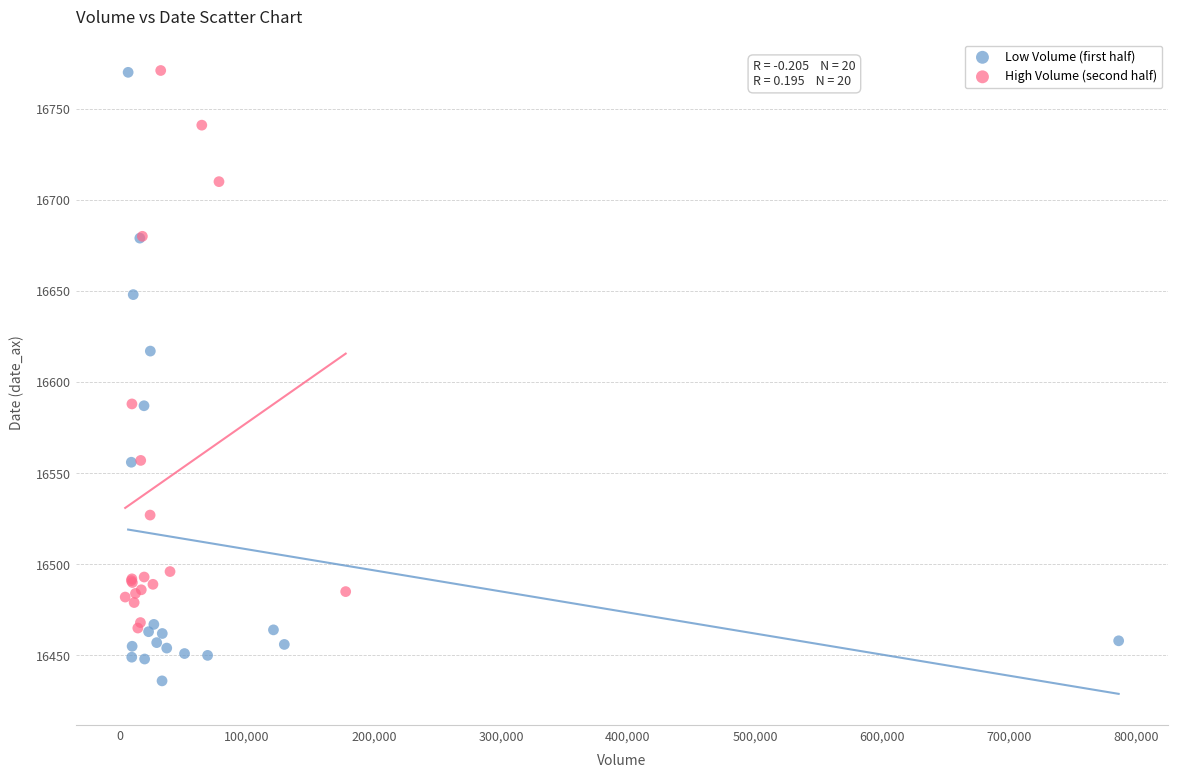

Which series contains the lowest Y value?

Low Volume (first half)